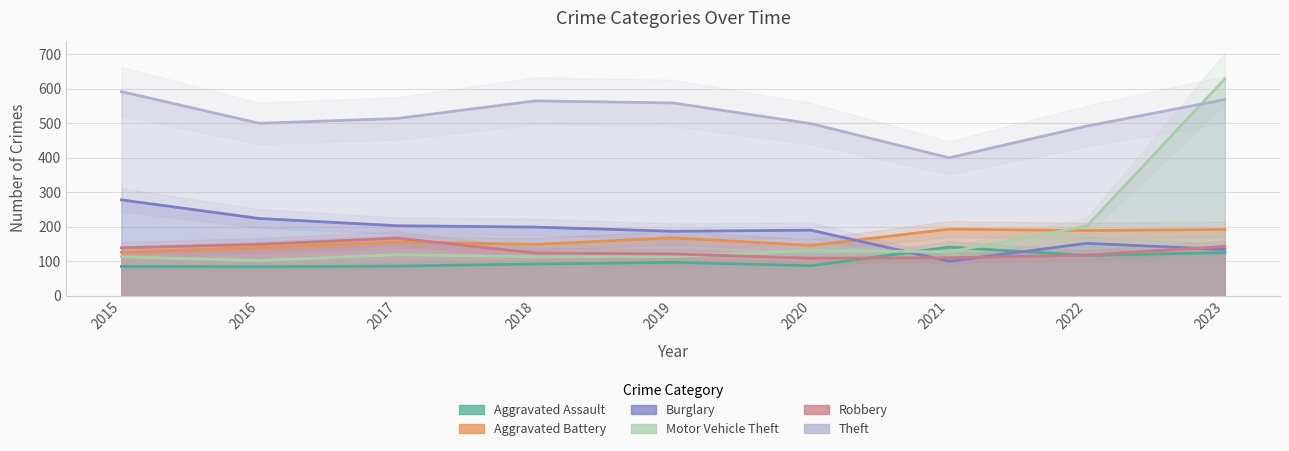

What is the average value of the Burglary series?

185